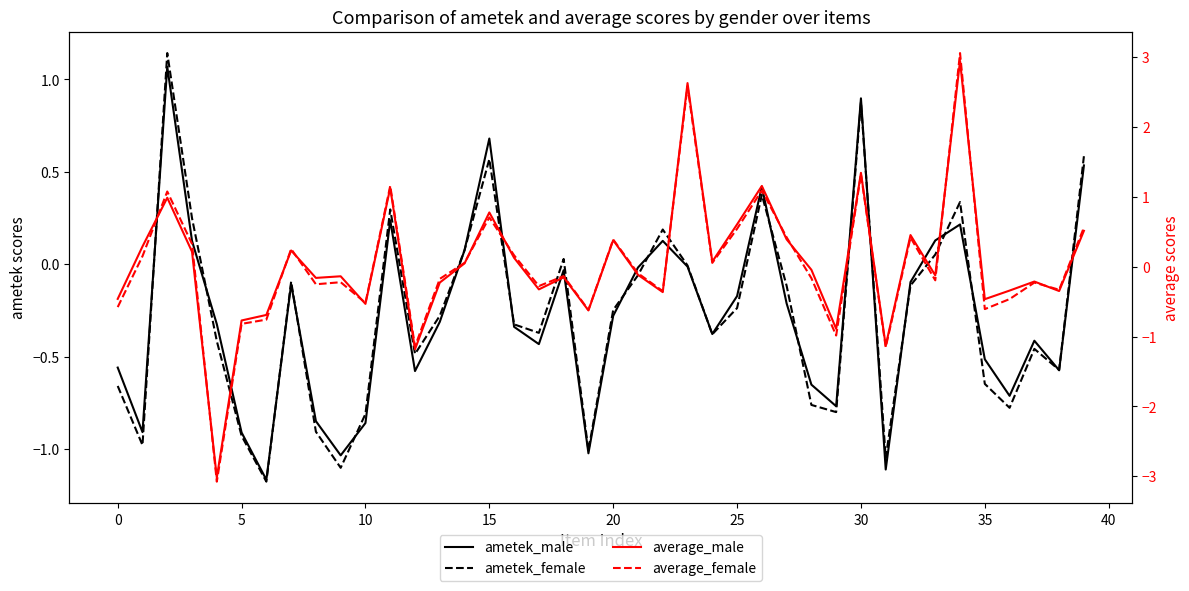

How many values in average_female are above zero?

18